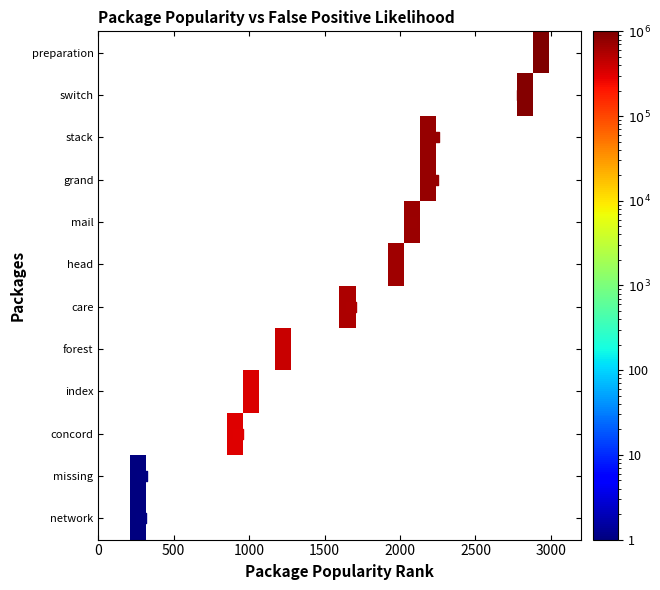

At how many categories does at least one series exceed 332463?

7